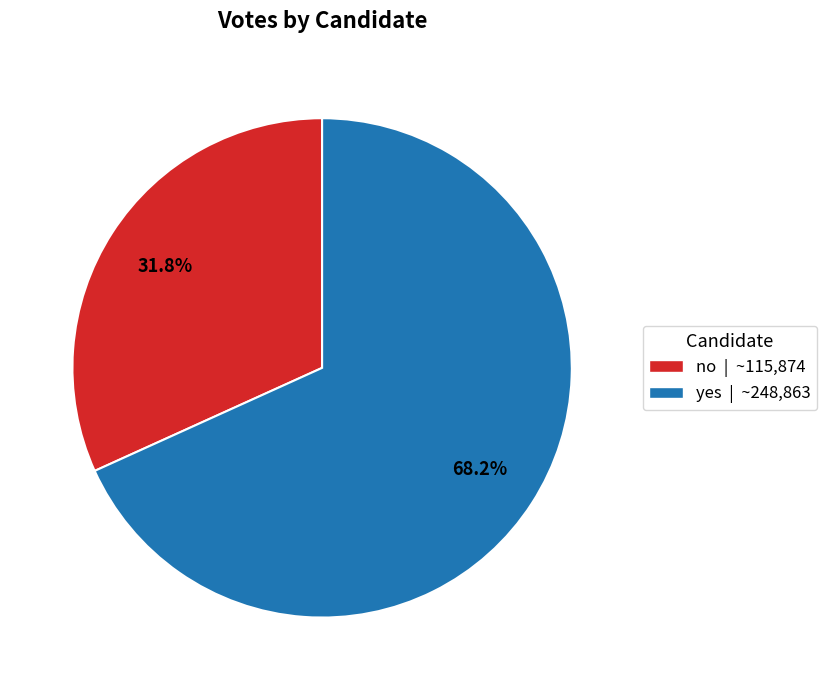

Which slice is the largest?

yes